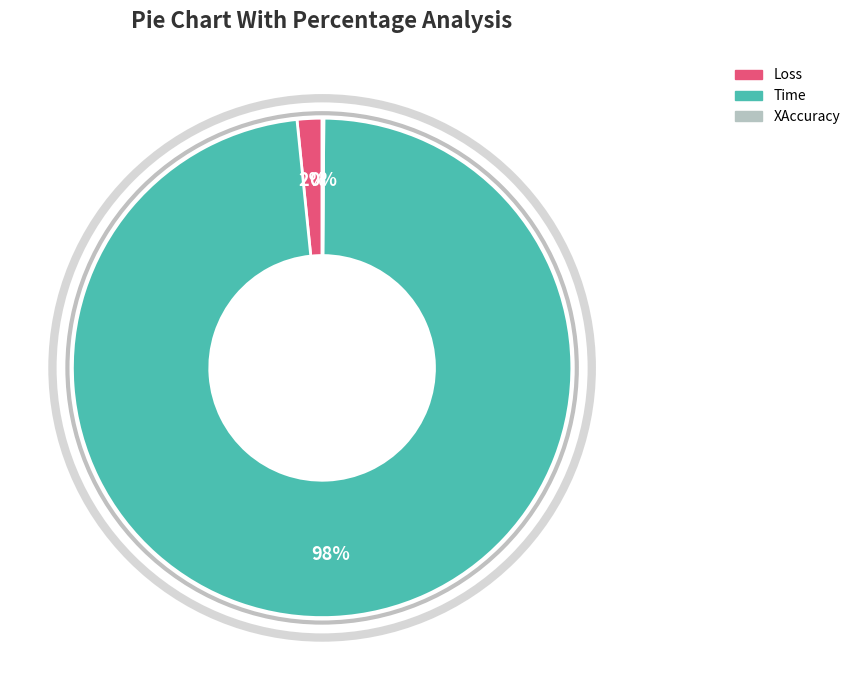

Which slice represents more than half of the pie?

Time